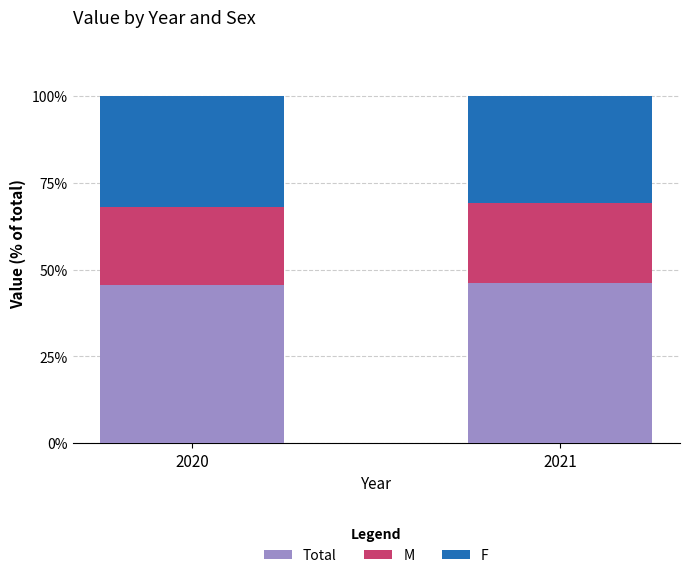

What is the total value across all series at 2020?

100.0